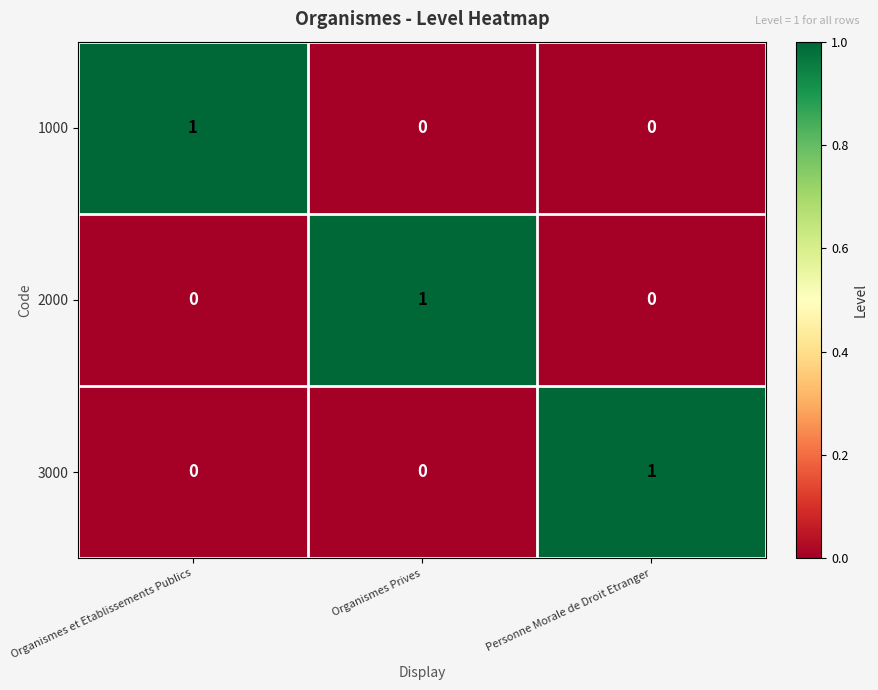

Count the number of data series in this chart.

3